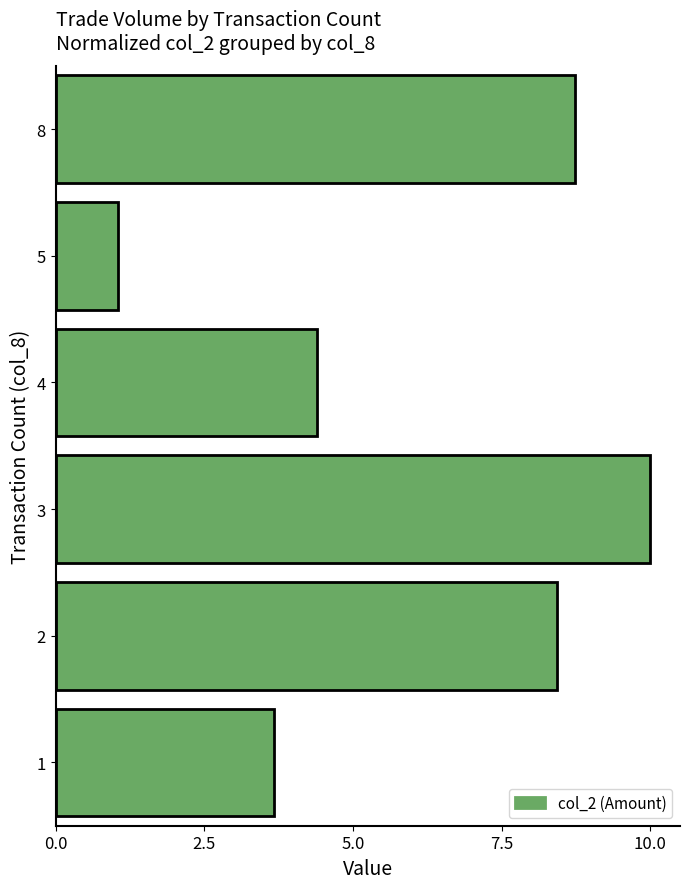

Is it true that the value at 8 is 11.7?

False